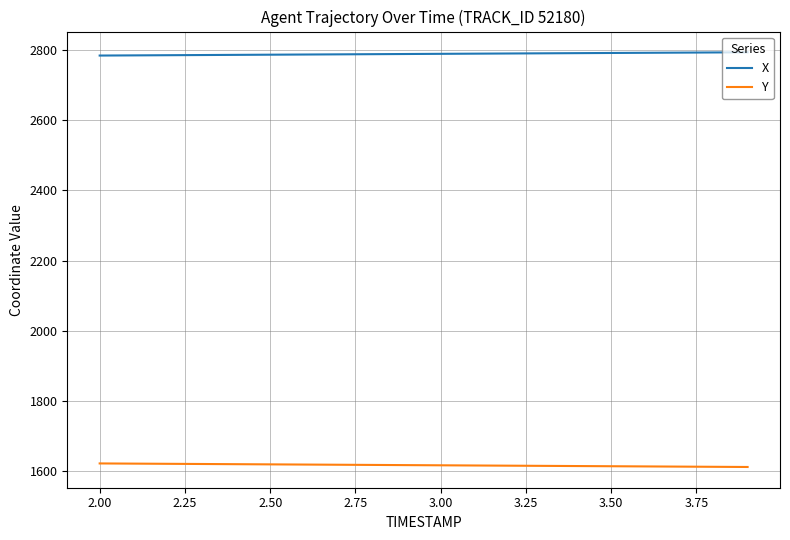

What is the highest value of the X series?

2794.1